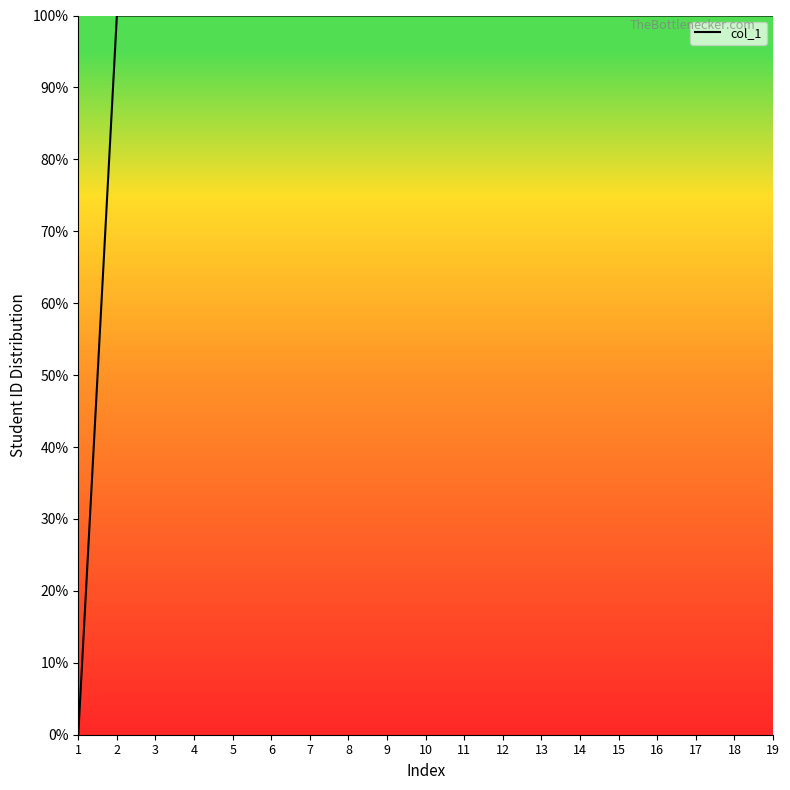

Reading right to left, transcribe all the data shown in this chart.

19=100.0	18=100.0	17=100.0	16=100.0	15=100.0	14=100.0	13=100.0	12=100.0	11=100.0	10=100.0	9=100.0	8=100.0	7=100.0	6=100.0	5=100.0	4=100.0	3=100.0	2=100.0	1=0.0